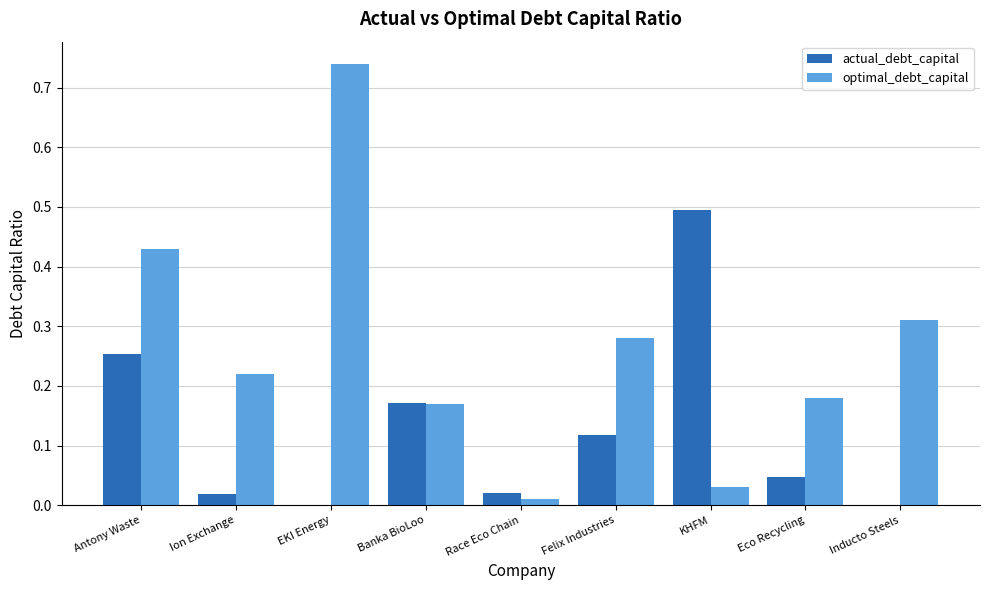

At which label does optimal_debt_capital reach its peak?

EKI Energy